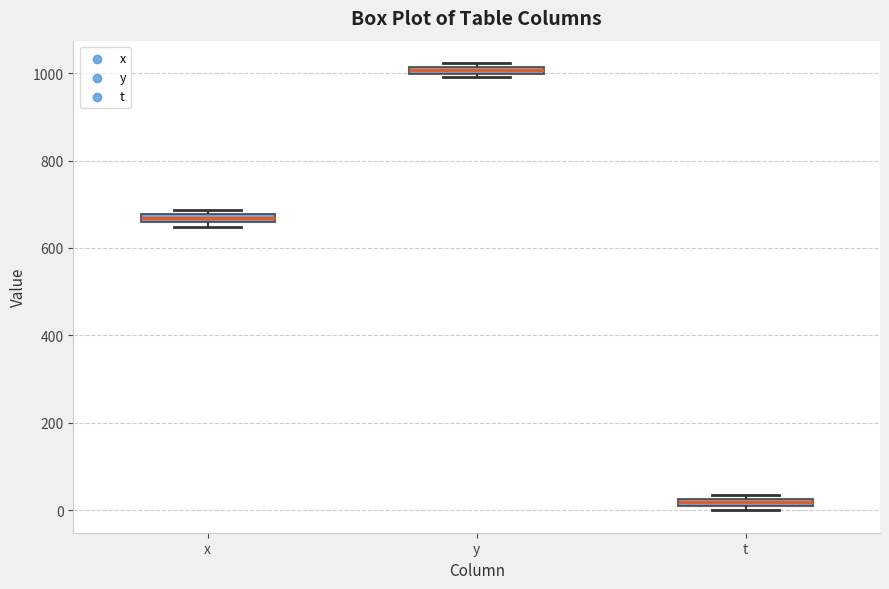

Where is the lower edge of the box for y on the y-axis? The values are not printed on the chart, so give them approximately, as read against the axis.

1000